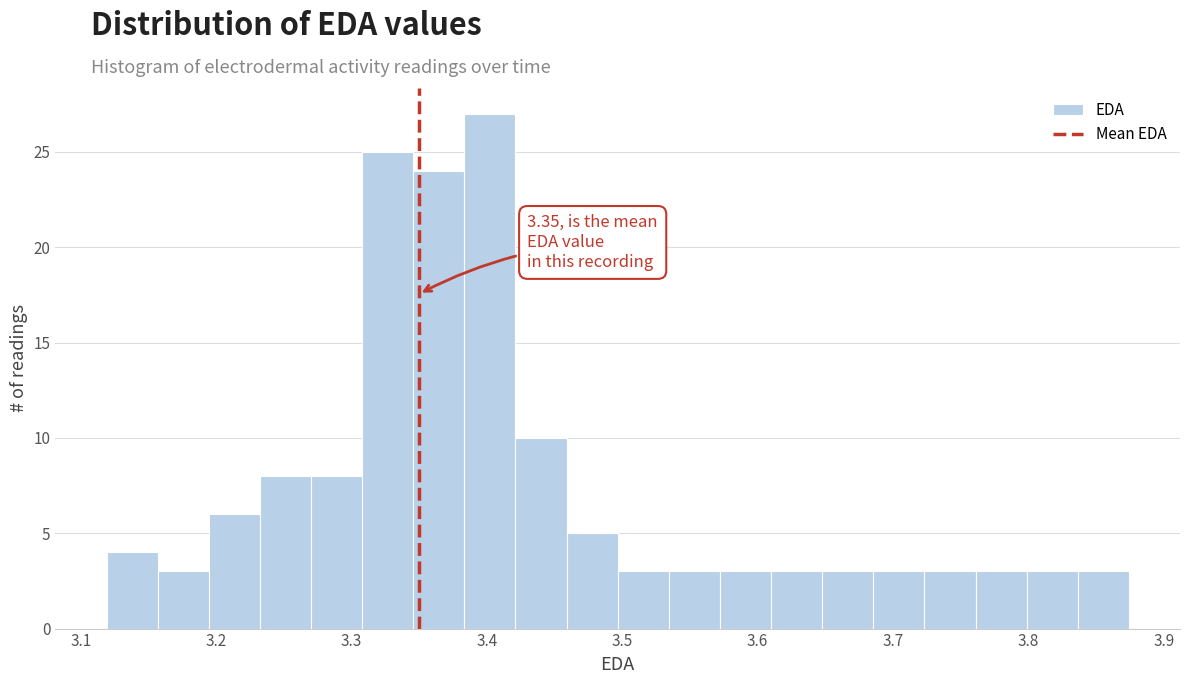

Around what value on the x-axis is the tallest bar? Give the approximate position of its centre, as read against the axis.

3.40